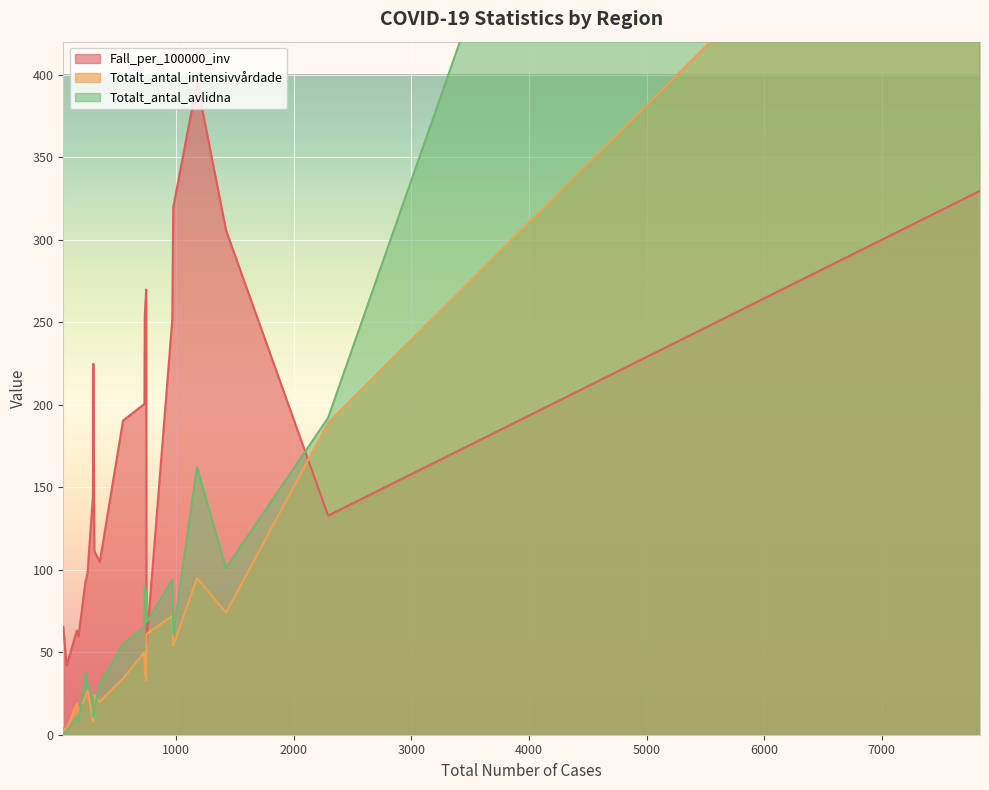

Which series has the largest range (max minus min)?

Totalt_antal_avlidna